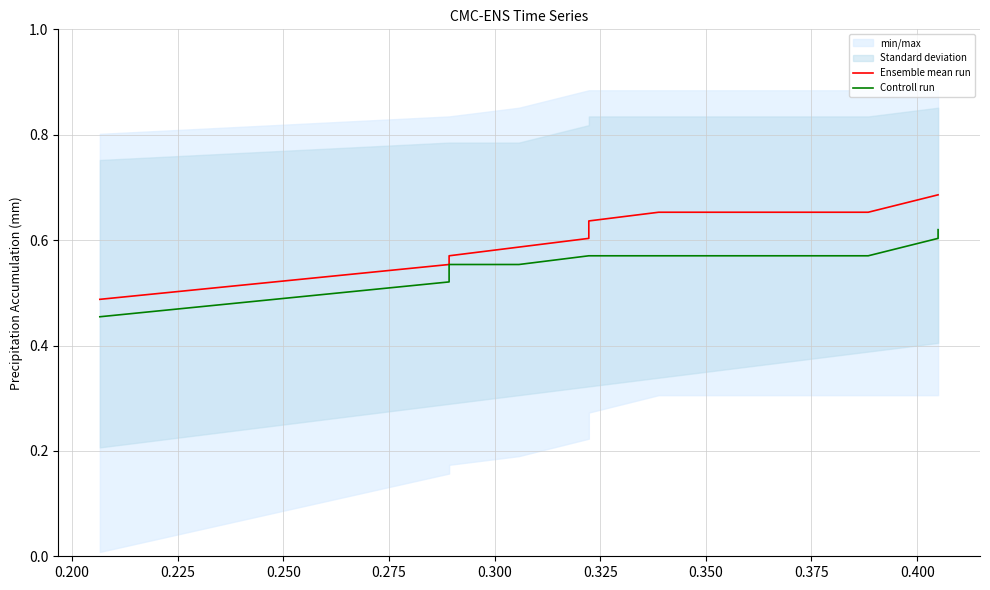

True or false: Ensemble mean run and Controll run intersect in this chart.

False